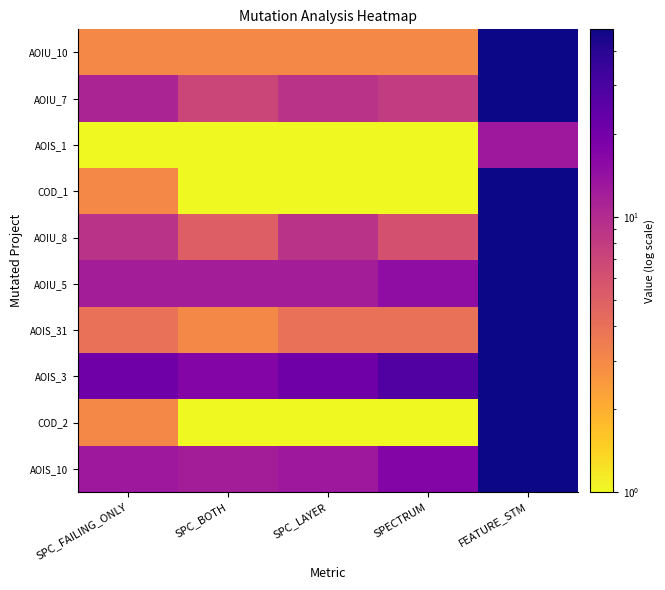

At which category is the sum across all series the highest?

FEATURE_STM